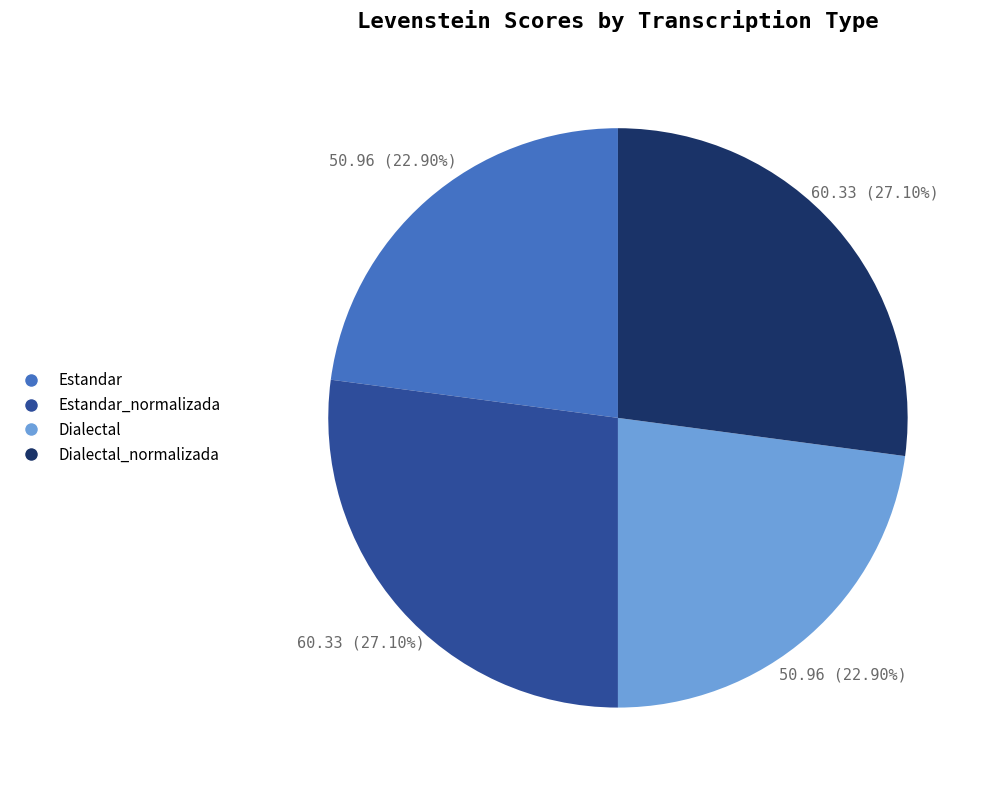

Is there a majority slice in this chart?

No